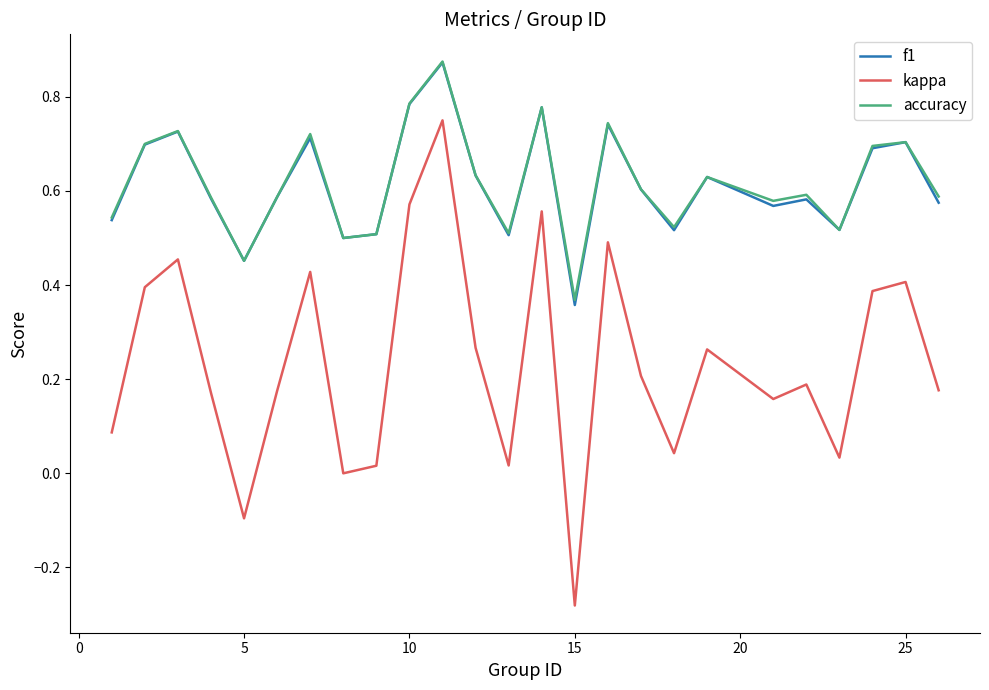

Does the chart display data point markers on the line(s)?

No